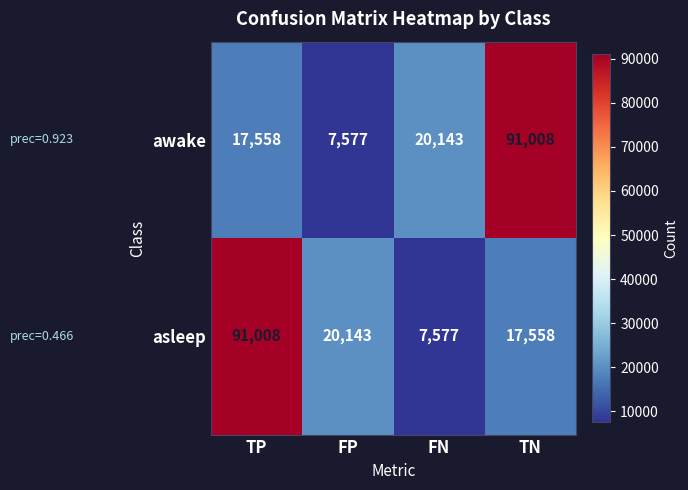

At which label is awake closest to 49292?

FN